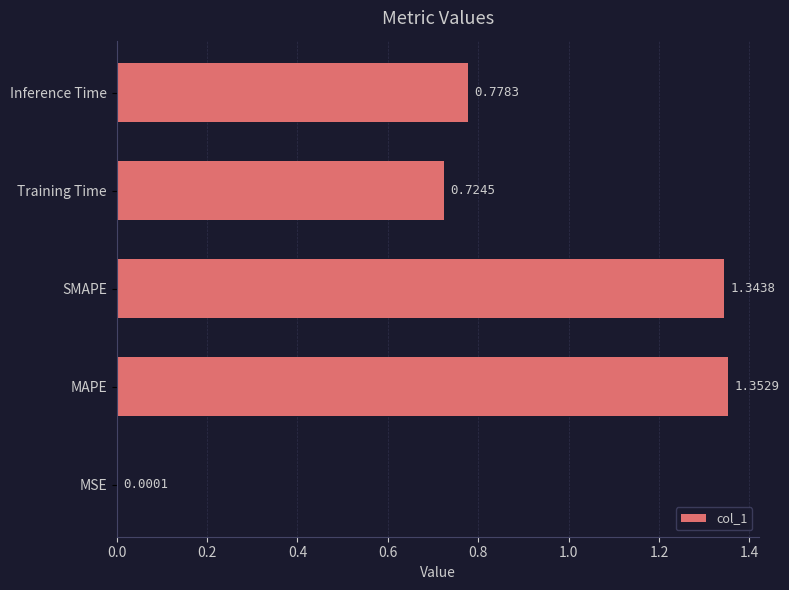

Does the chart contain stacked bars?

No